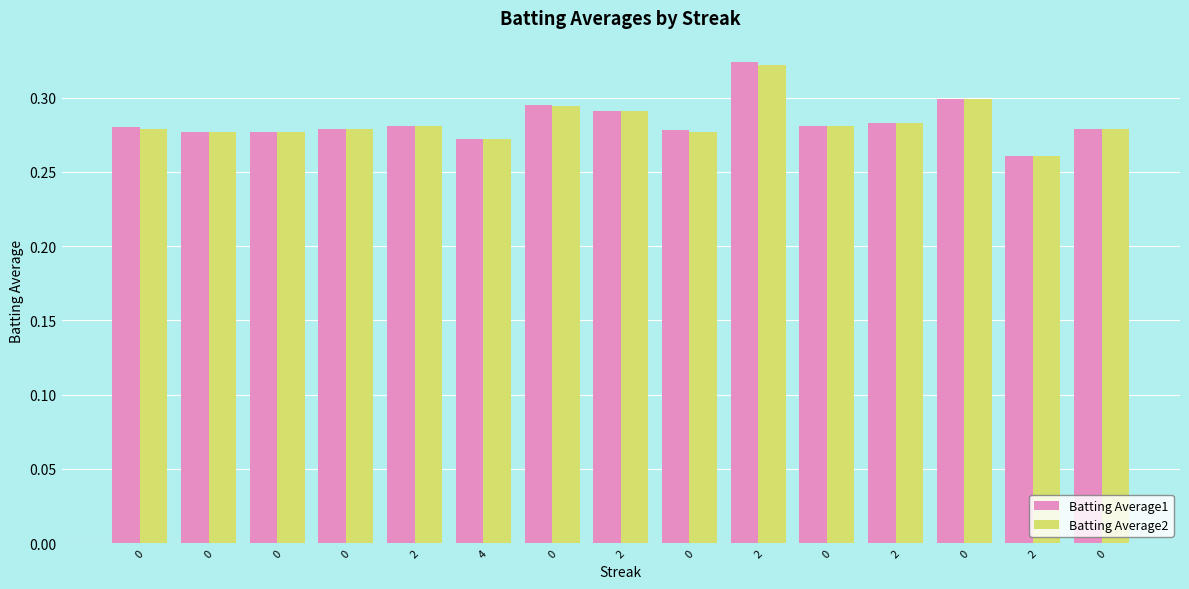

What is the total value across all series at 0?

0.6